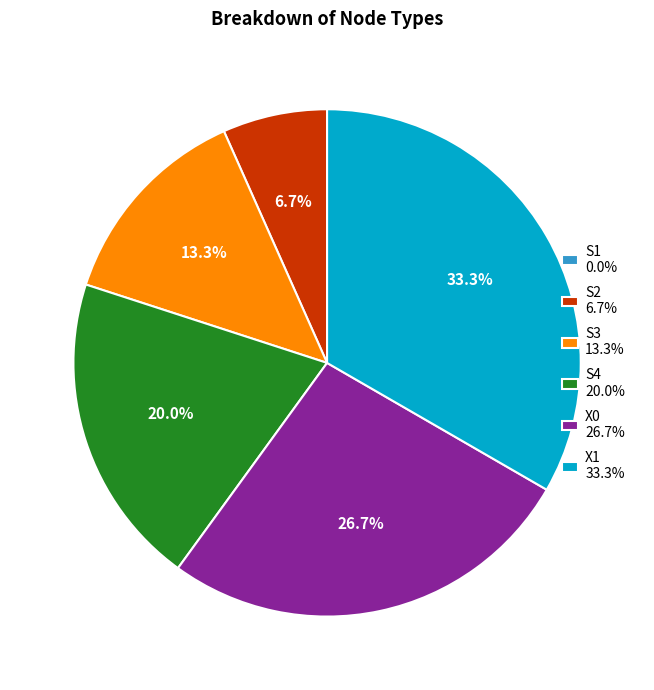

Is S4 20.0% the majority of the pie?

No